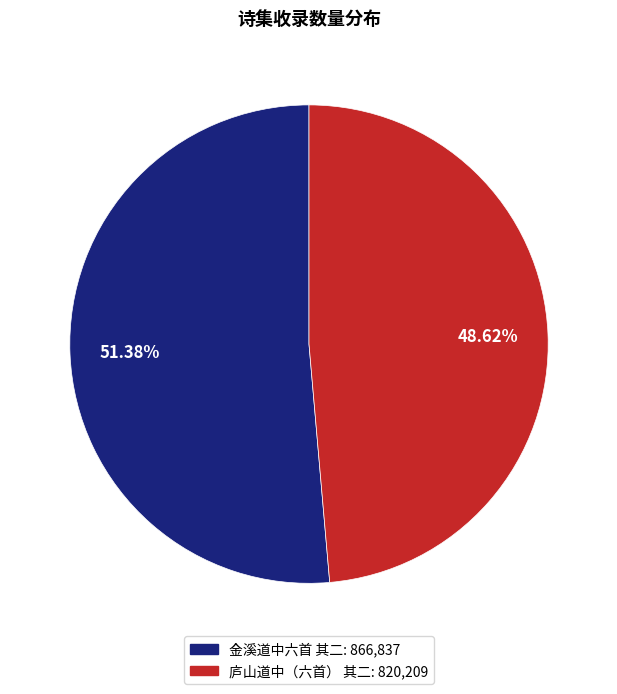

Which slice is the largest?

金溪道中六首 其二